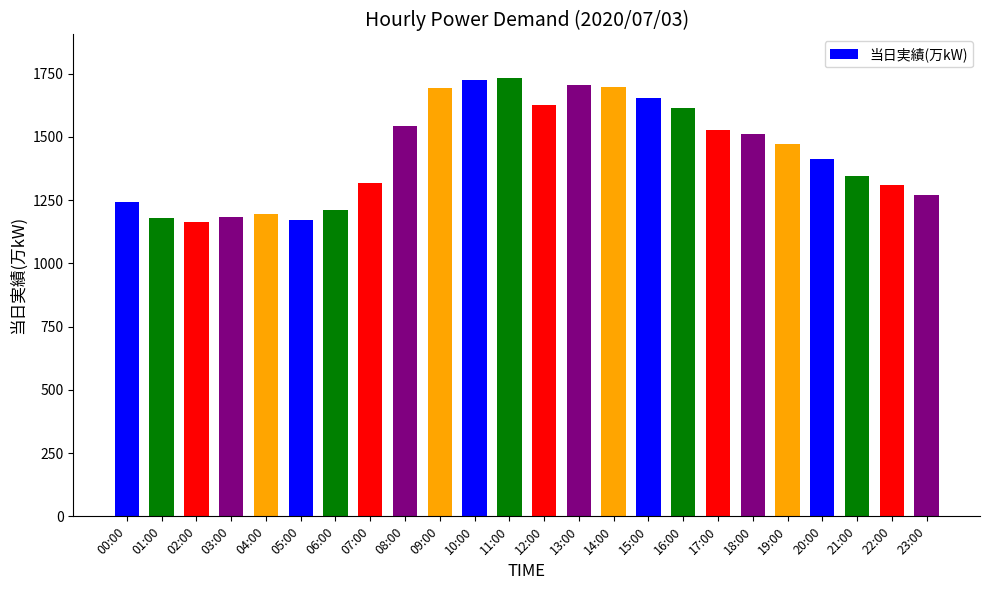

What is the value of the 5th bar from the left?

1197